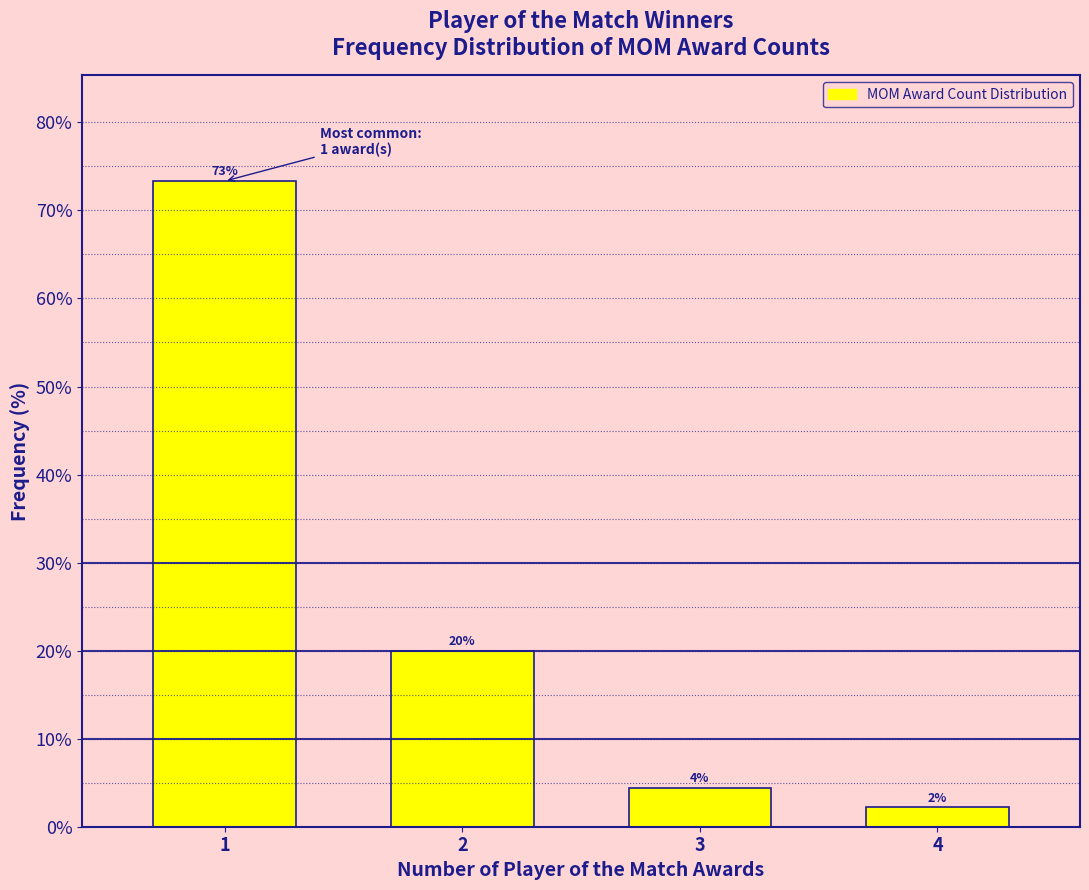

Which category has the lowest value across all series?

4